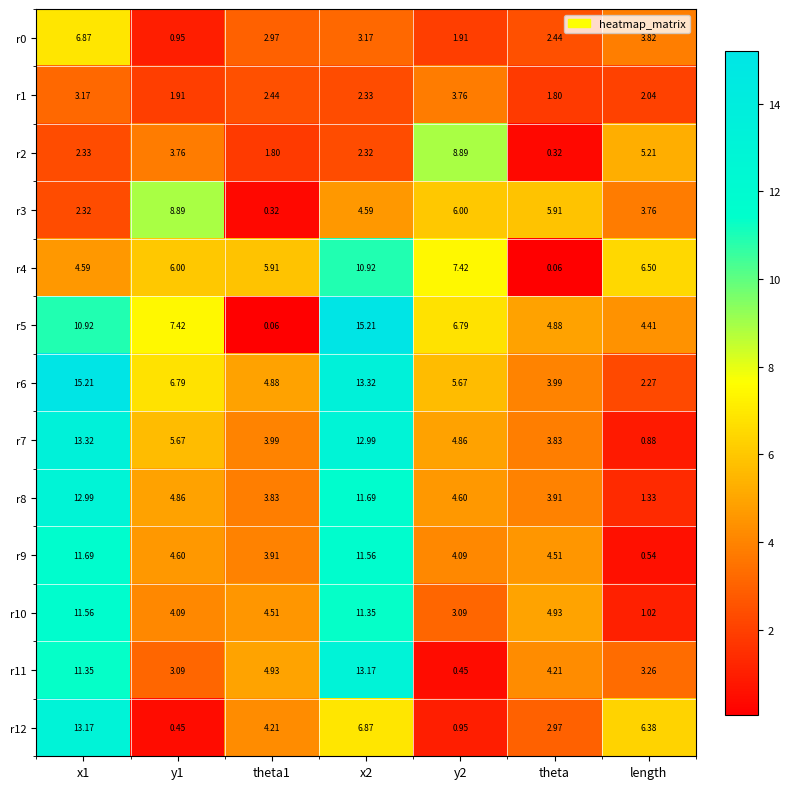

At which label does r10 reach its minimum?

length